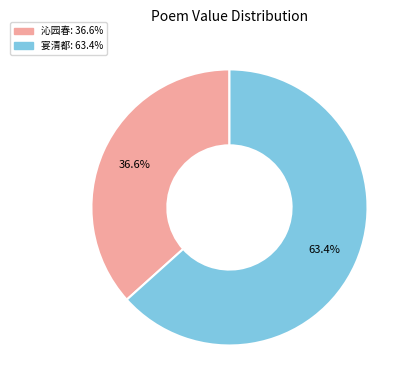

Is there any slice that represents more than half of the pie?

Yes